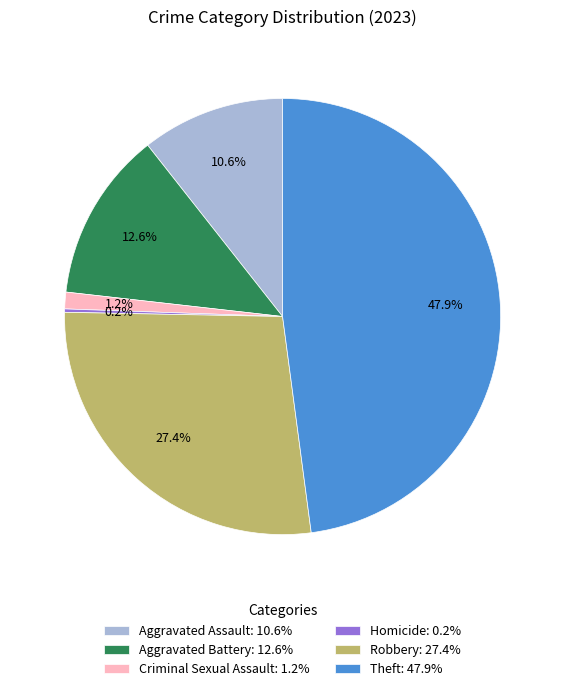

Which category has the biggest portion of the pie?

Theft